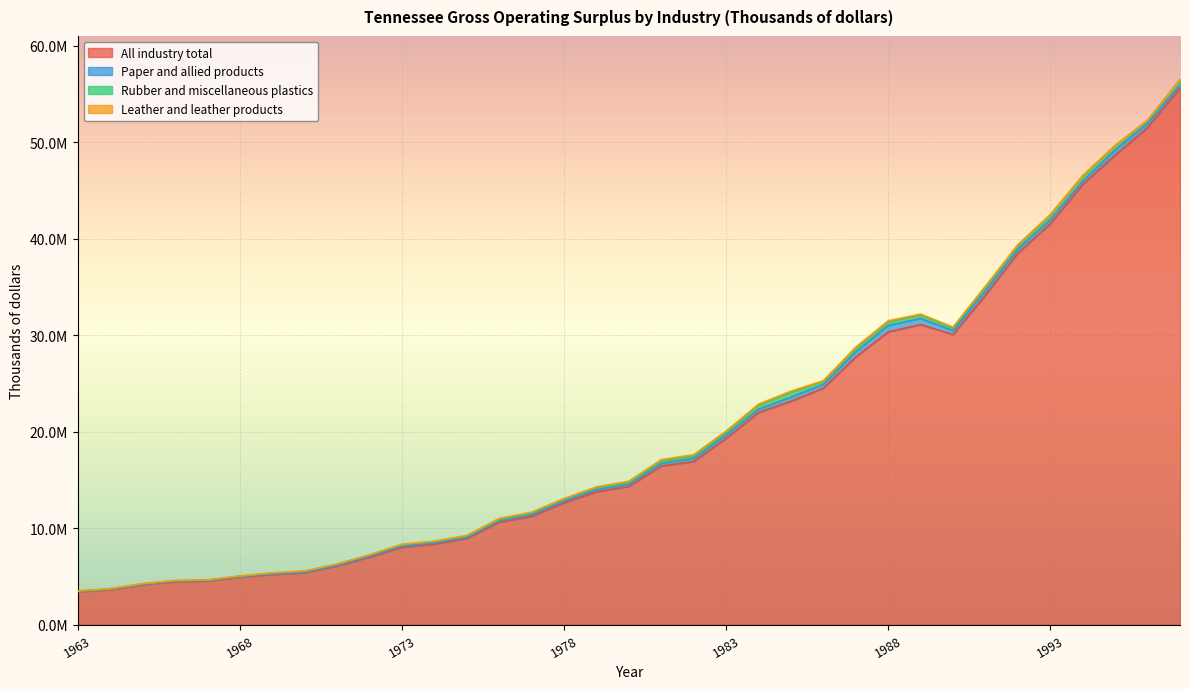

Where does the Leather and leather products series first go above 70077?

1975